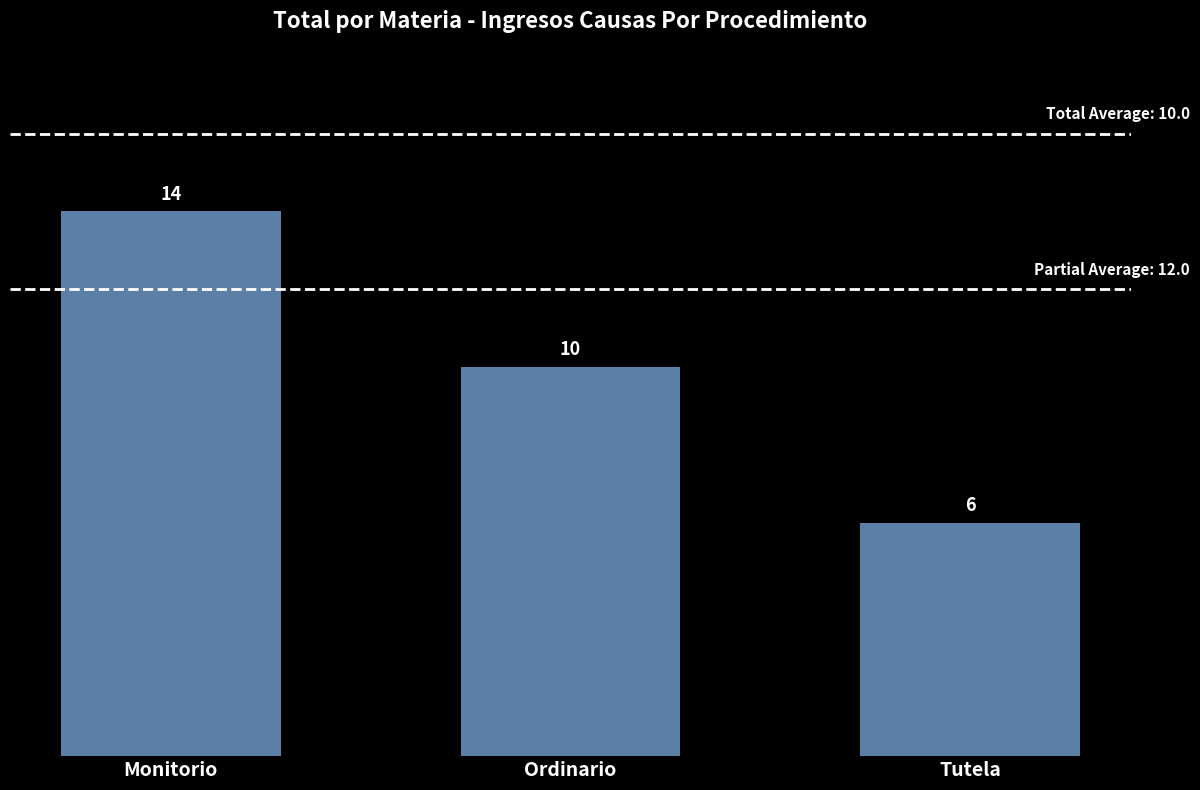

Between Ordinario and Tutela, which is larger?

Ordinario